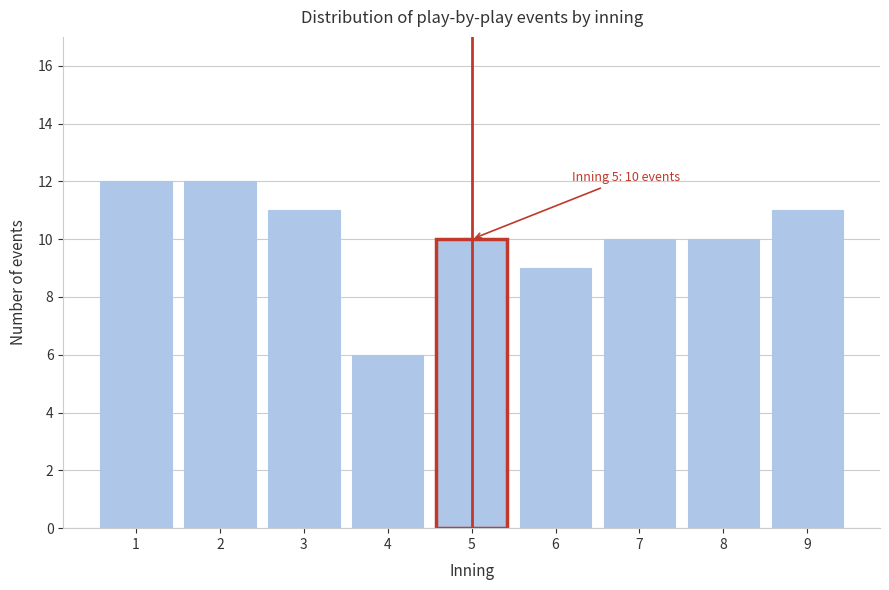

Reading right to left, list all the values displayed in this chart.

9=11	8=10	7=10	6=9	5=10	4=6	3=11	2=12	1=12